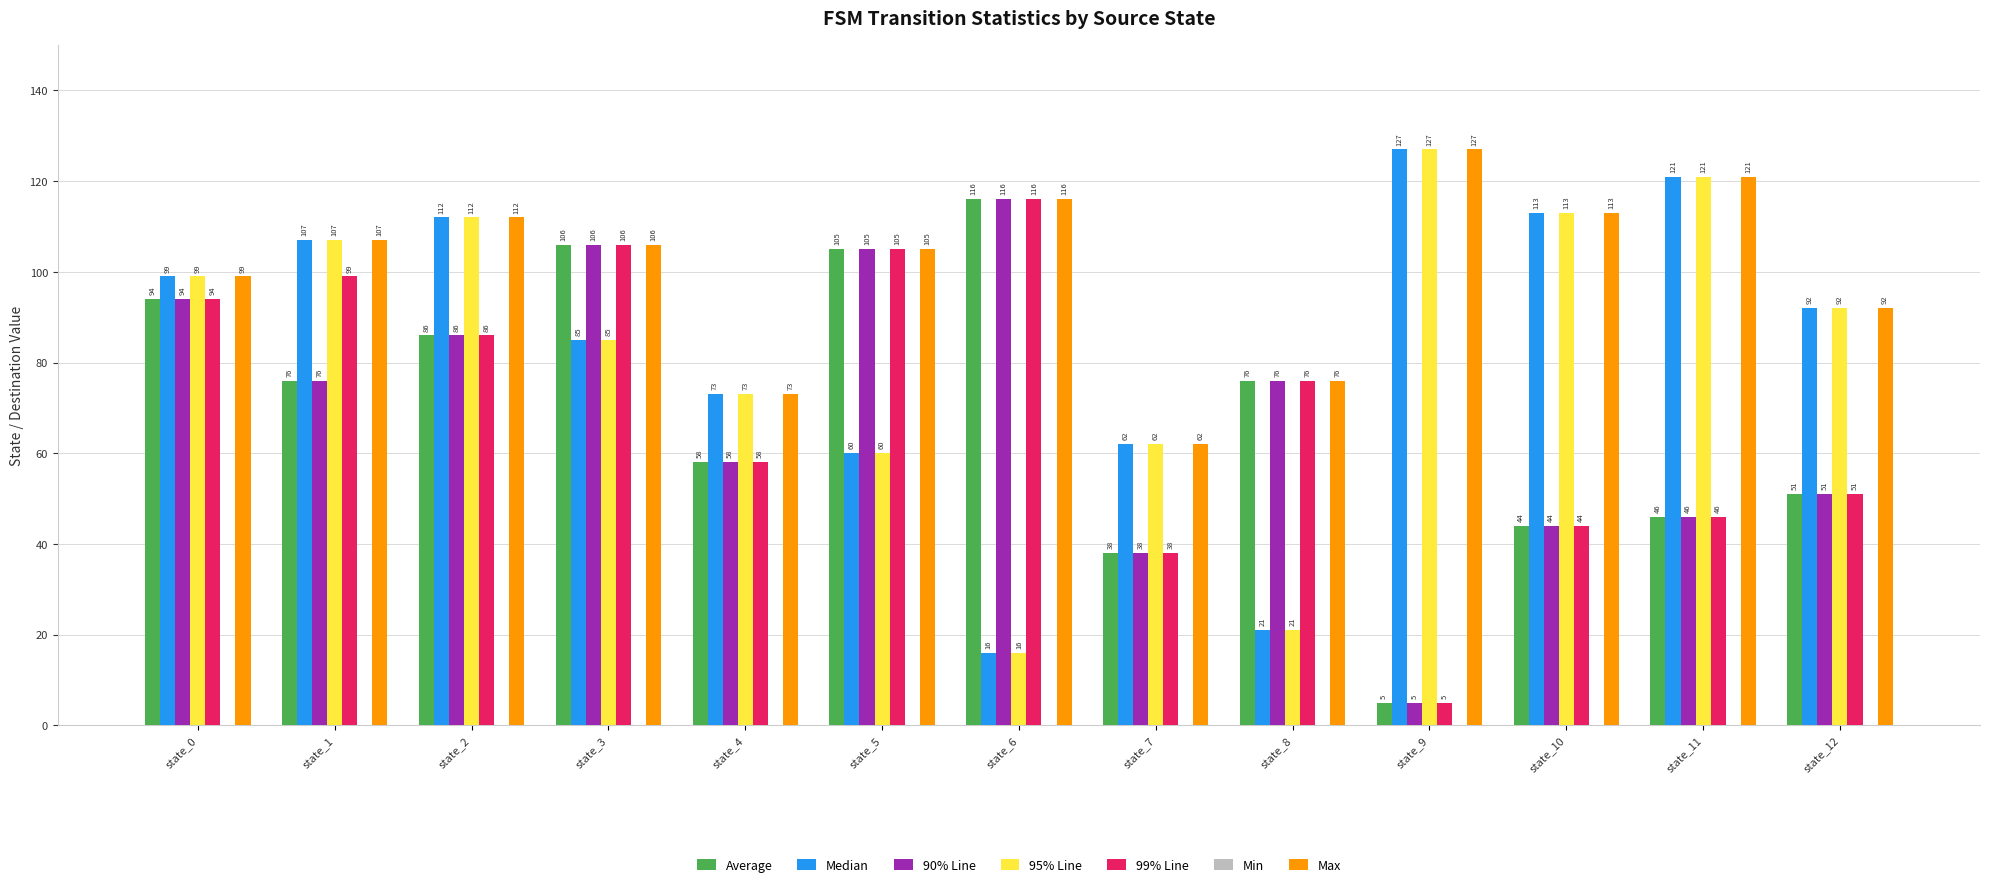

What is the total value across all series at state_10?

471